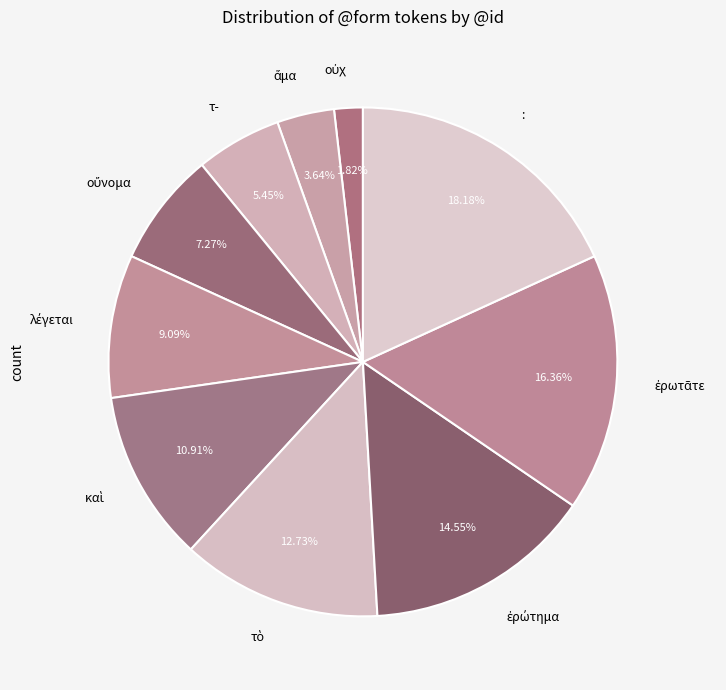

What percentage is the : slice, to the nearest percent?

18%